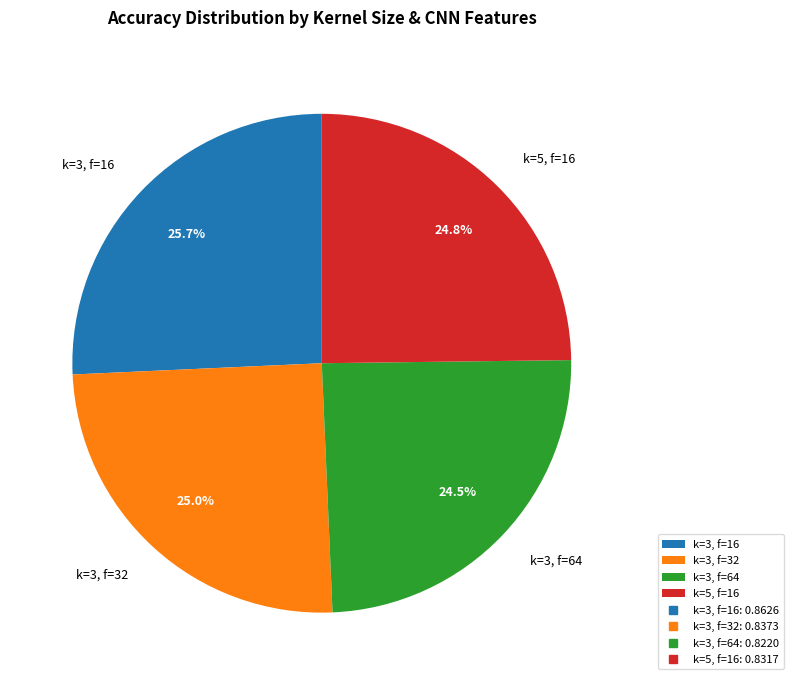

What percentage do k=3, f=64 and k=3, f=32 together represent?

49.5%